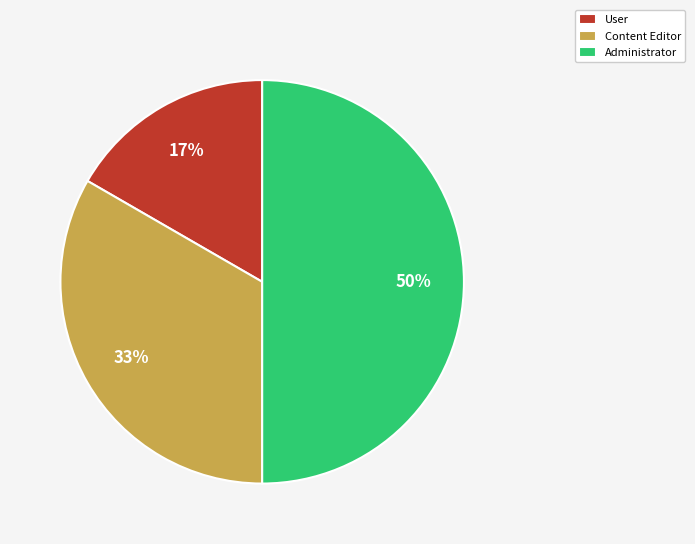

Is it true that User is 26% of the pie?

False